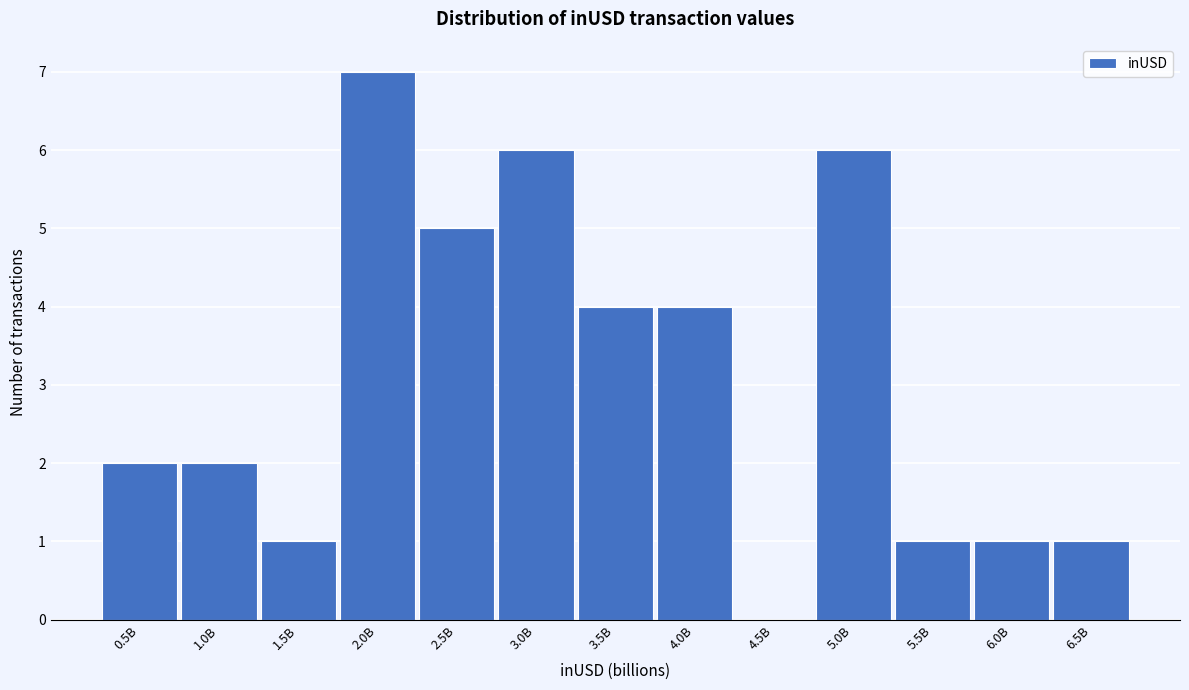

Reading left to right, list all the values displayed in this chart.

0.5B=2	1.0B=2	1.5B=1	2.0B=7	2.5B=5	3.0B=6	3.5B=4	4.0B=4	4.5B=0	5.0B=6	5.5B=1	6.0B=1	6.5B=1